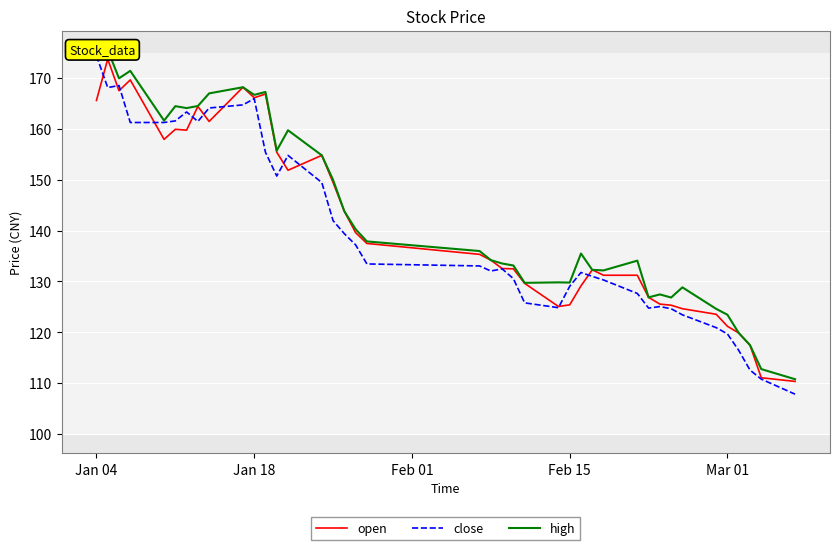

How many interior local valleys does the high series have?

10